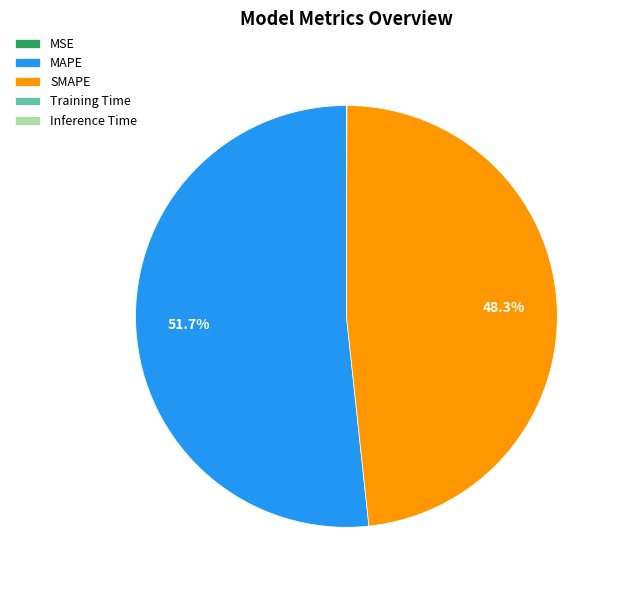

Which slice is the largest?

MAPE